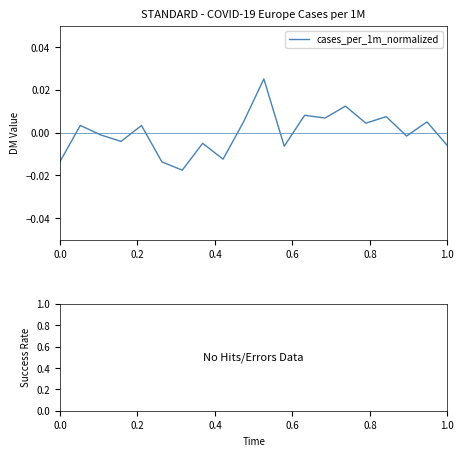

How many interior local valleys (lower than both neighbors) does the data have?

7